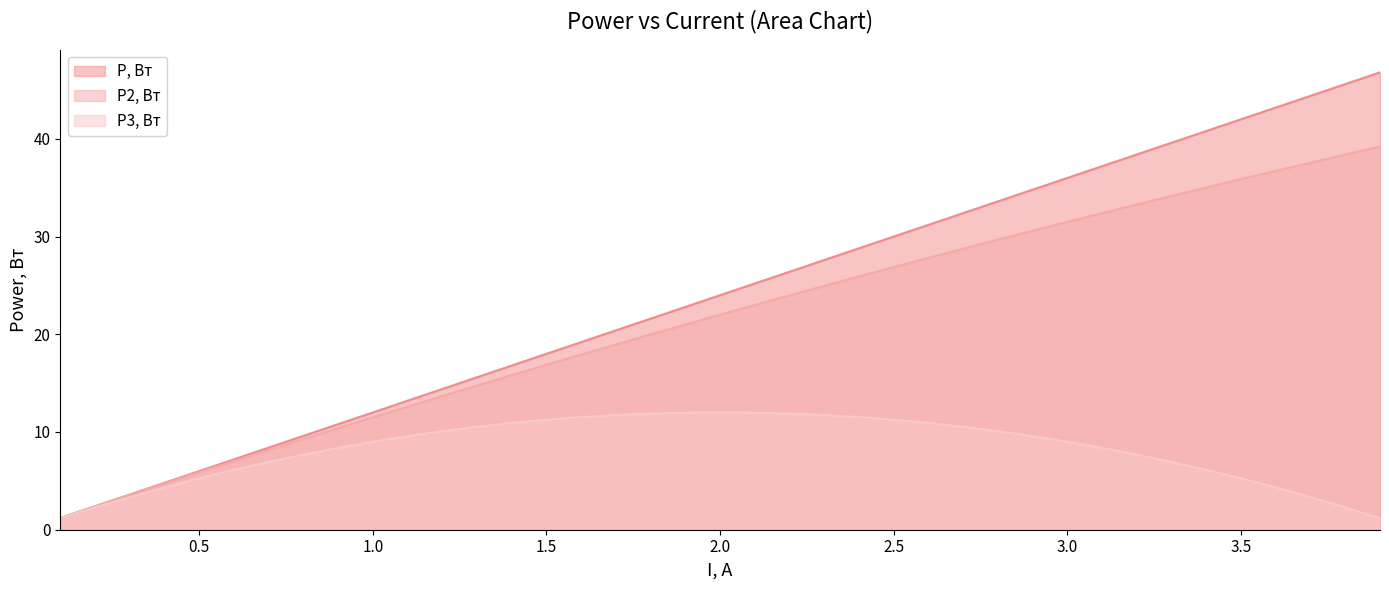

Is the value of P, Вт at 2.0 greater than the value of P3, Вт at 3.0?

Yes